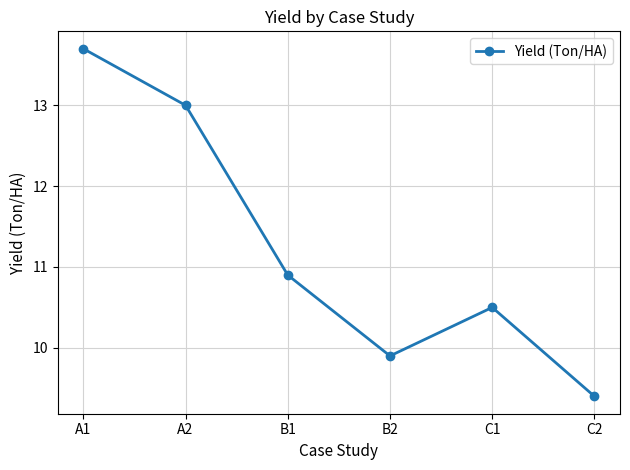

List the labels in order of value, largest first.

A1, A2, B1, C1, B2, C2